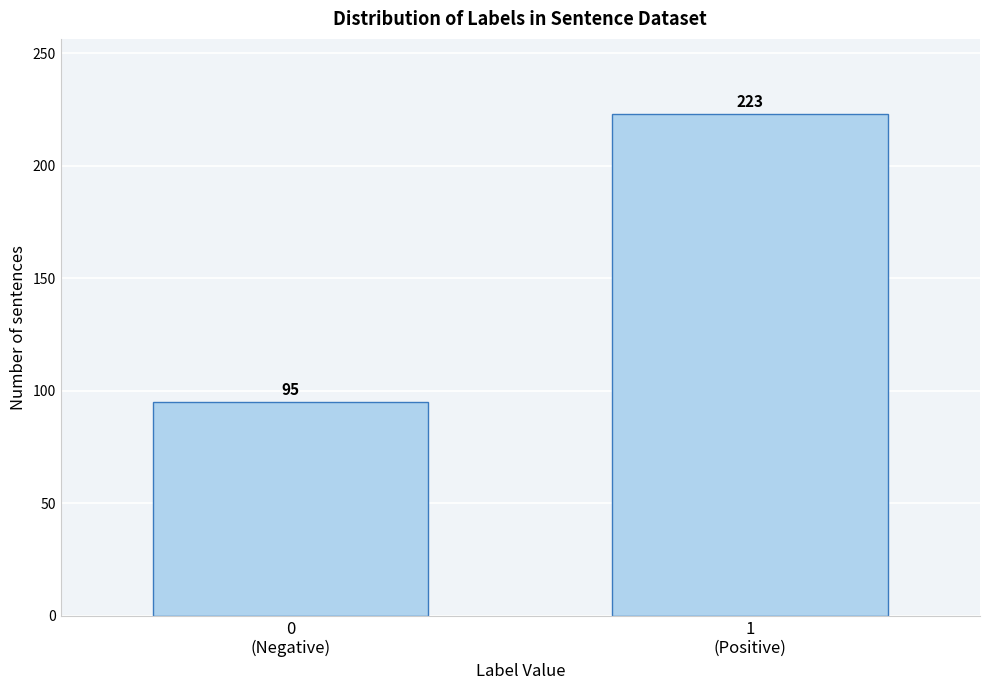

Reading left to right, transcribe all the data shown in this chart.

95	223